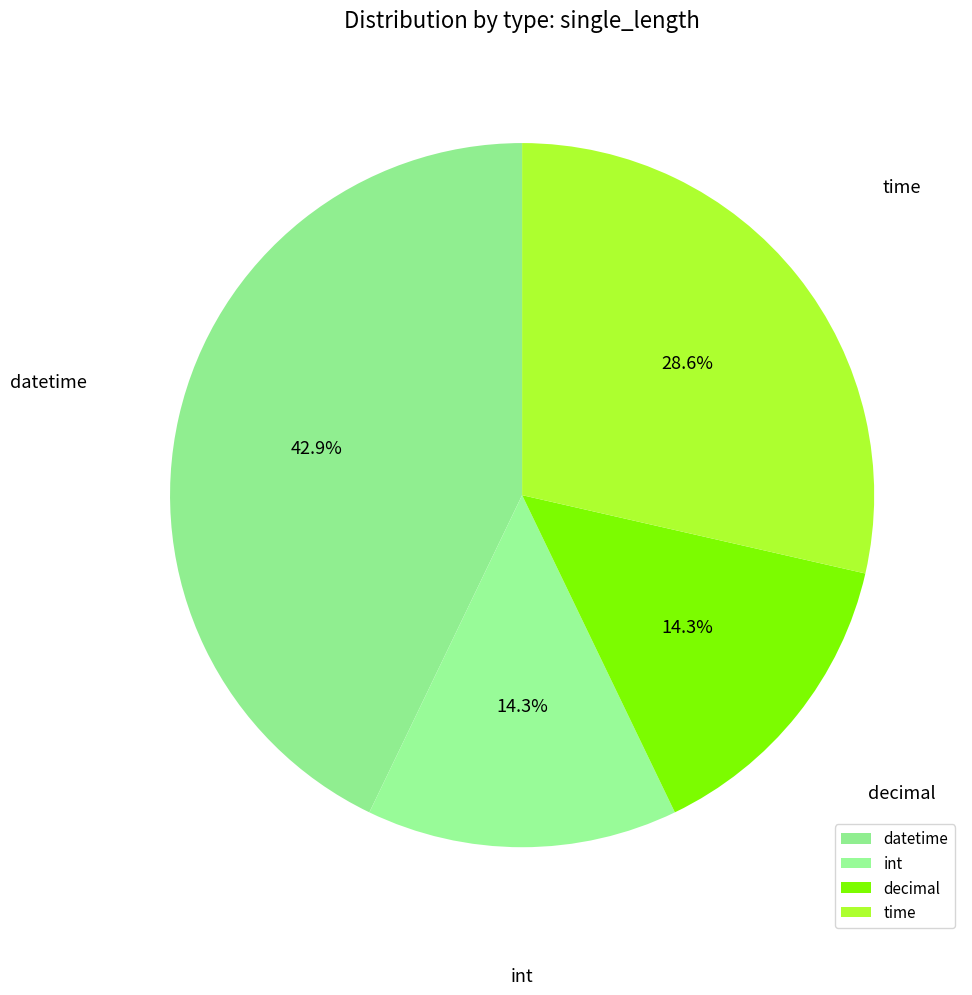

Between time and datetime, which is larger?

datetime